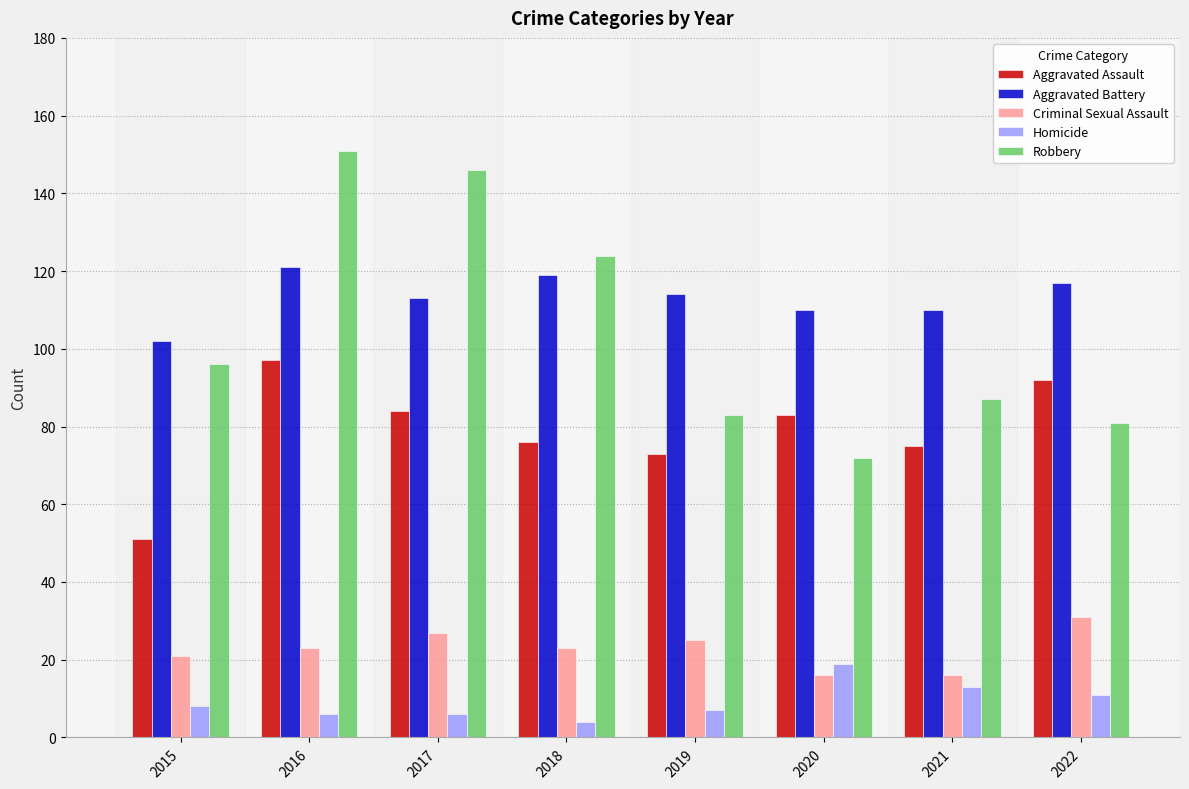

What are all the series names shown in the legend?

Aggravated Assault, Aggravated Battery, Criminal Sexual Assault, Homicide, Robbery